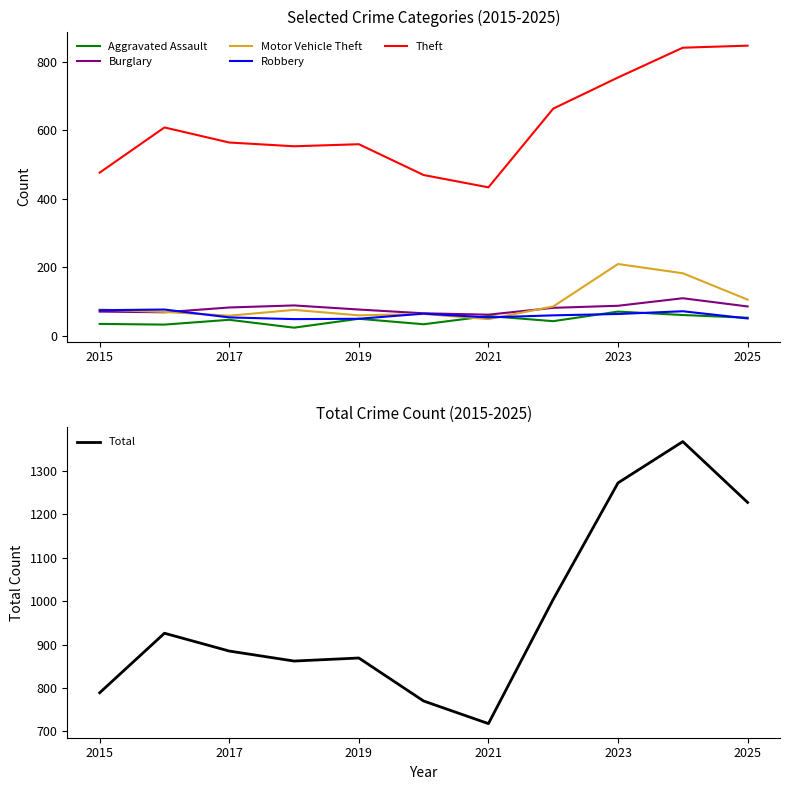

List the series in order of their peak value, lowest first.

Aggravated Assault, Robbery, Burglary, Motor Vehicle Theft, Theft, Total